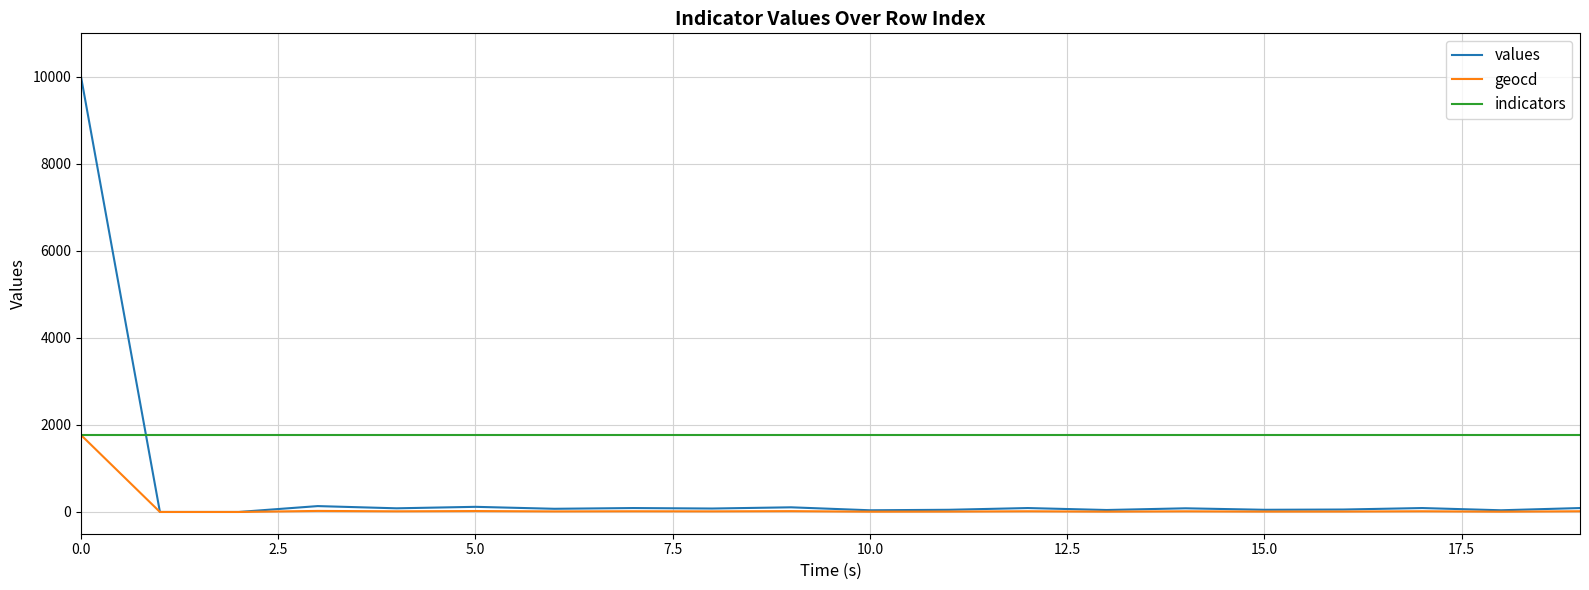

What is the sum of all geocd values?

2003